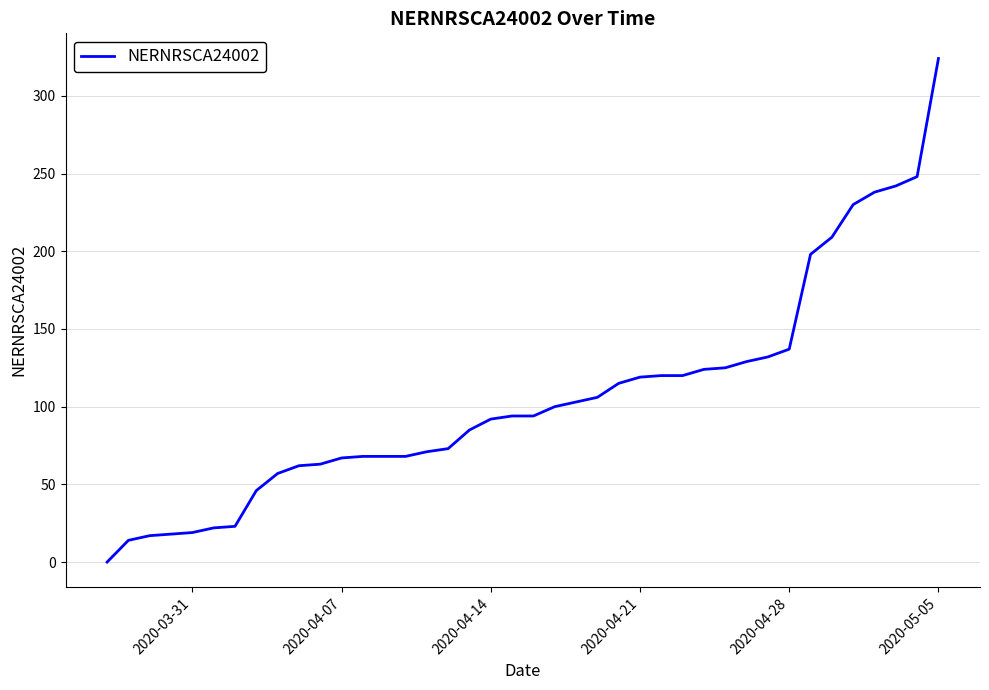

What is the difference between the maximum and minimum values?

324